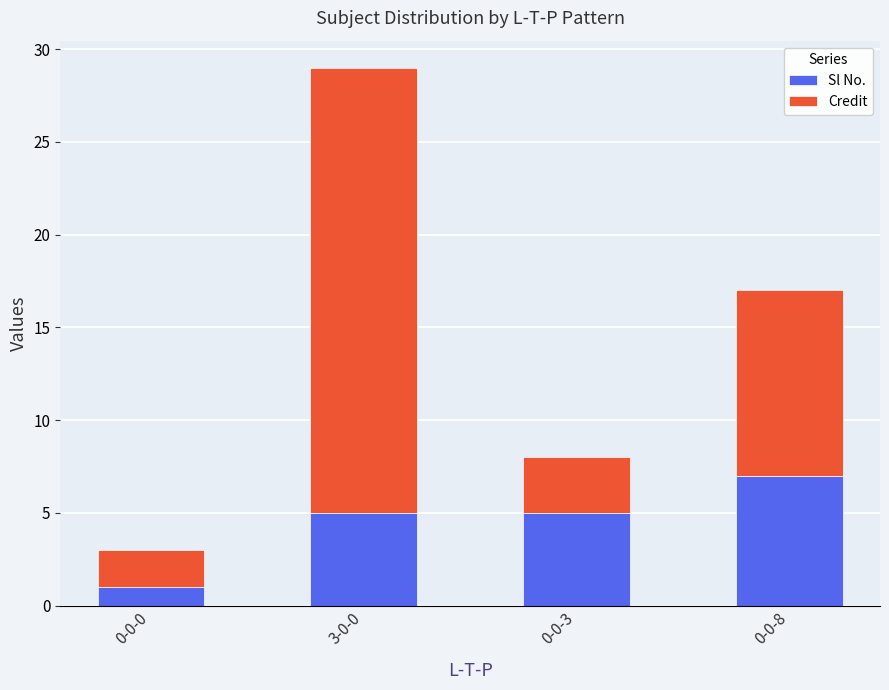

Which category has the highest value in the Sl No. series?

0-0-8